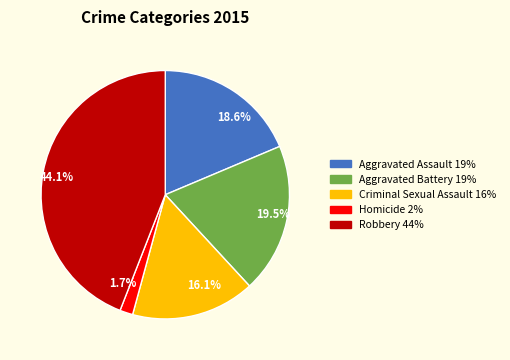

Which category has the smallest portion of the pie?

1.7%